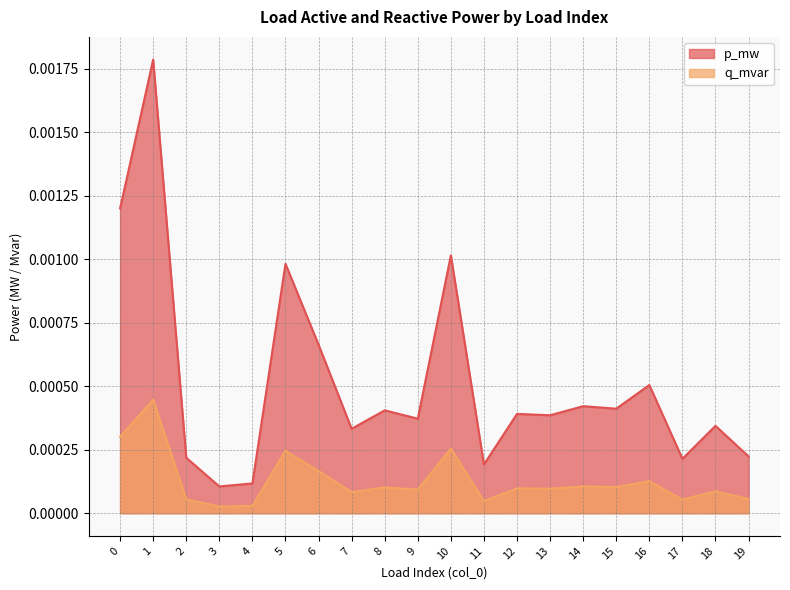

True or false: p_mw and q_mvar cross at least once.

False